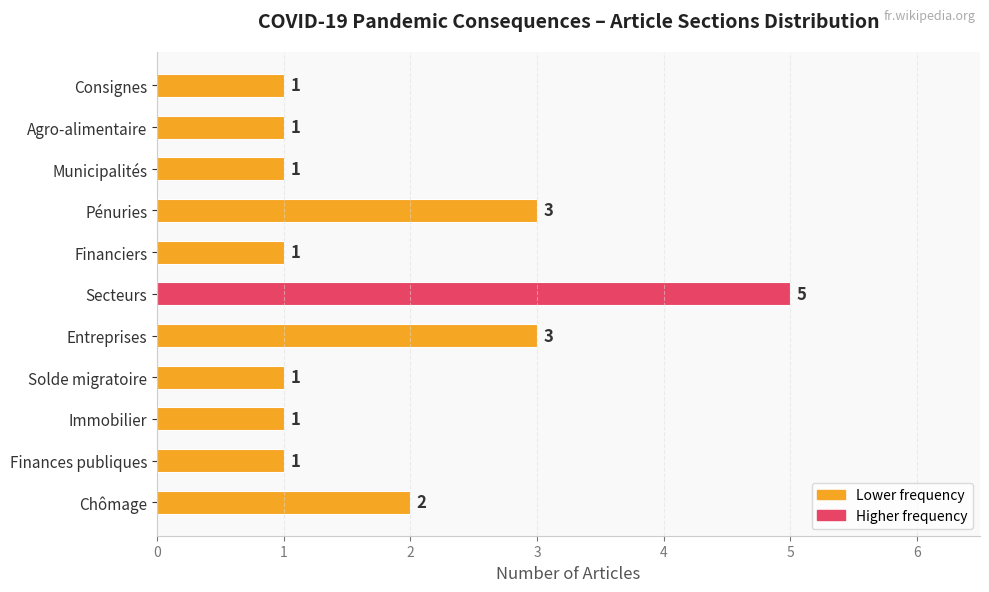

Count the values in the range 1 to 3.

10